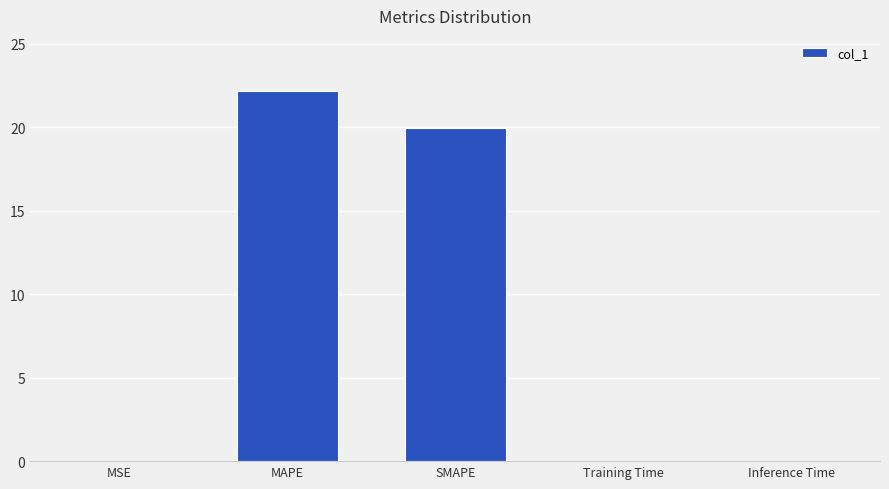

The chart shows a value of 35.7 at SMAPE. True or false?

False